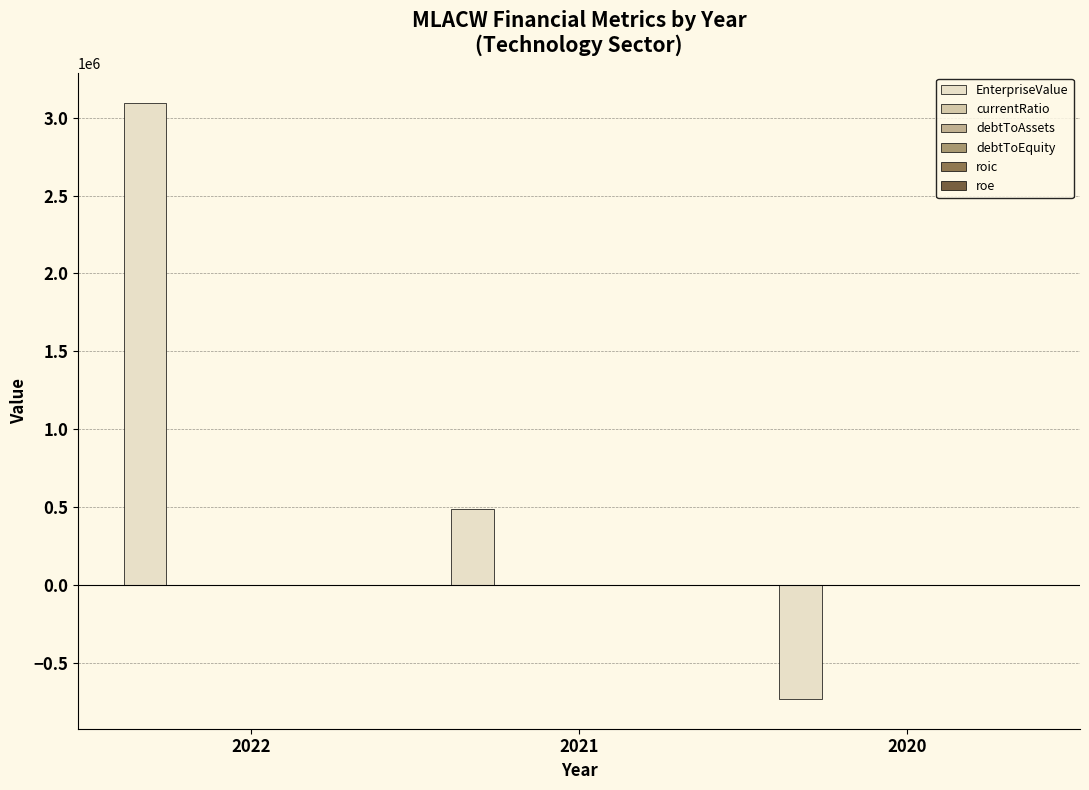

Rank the series by their maximum value, from highest to lowest.

EnterpriseValue, currentRatio, roic, debtToAssets, roe, debtToEquity